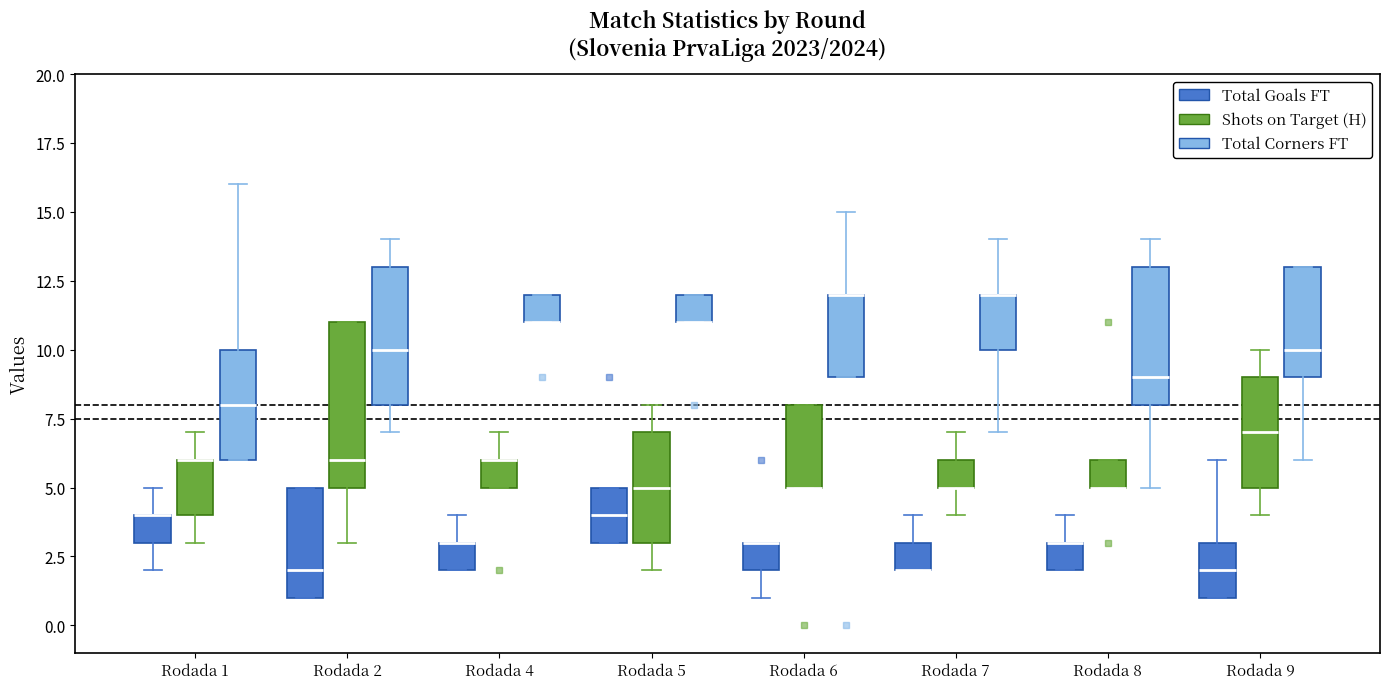

Reading left to right, read every box against the y-axis: the position of its median line, the range the box covers, and the ends of its whiskers. The values are not printed on the chart, so give them approximately, as read against the axis.

Rodada 1 (Total Goals FT): median 4 (drawn on the box's upper edge), box 3 to 4, whiskers 2 to 5
Rodada 1 (Shots on Target (H)): median 6 (drawn on the box's upper edge), box 4 to 6, whiskers 3 to 7
Rodada 1 (Total Corners FT): median 8, box 6 to 10, whiskers 6 to 16
Rodada 2 (Total Goals FT): median 2, box 1 to 5, whiskers 1 to 5
Rodada 2 (Shots on Target (H)): median 6, box 5 to 11, whiskers 3 to 11
Rodada 2 (Total Corners FT): median 10, box 8 to 13, whiskers 7 to 14
Rodada 4 (Total Goals FT): median 3 (drawn on the box's upper edge), box 2 to 3, whiskers 2 to 4
Rodada 4 (Shots on Target (H)): median 6 (drawn on the box's upper edge), box 5 to 6, whiskers 5 to 7
Rodada 4 (Total Corners FT): median 11 (drawn on the box's lower edge), box 11 to 12, whiskers 11 to 12
Rodada 5 (Total Goals FT): median 4, box 3 to 5, whiskers 3 to 5
Rodada 5 (Shots on Target (H)): median 5, box 3 to 7, whiskers 2 to 8
Rodada 5 (Total Corners FT): median 11 (drawn on the box's lower edge), box 11 to 12, whiskers 11 to 12
Rodada 6 (Total Goals FT): median 3 (drawn on the box's upper edge), box 2 to 3, whiskers 1 to 3
Rodada 6 (Shots on Target (H)): median 5 (drawn on the box's lower edge), box 5 to 8, whiskers 5 to 8
Rodada 6 (Total Corners FT): median 12 (drawn on the box's upper edge), box 9 to 12, whiskers 9 to 15
Rodada 7 (Total Goals FT): median 2 (drawn on the box's lower edge), box 2 to 3, whiskers 2 to 4
Rodada 7 (Shots on Target (H)): median 5 (drawn on the box's lower edge), box 5 to 6, whiskers 4 to 7
Rodada 7 (Total Corners FT): median 12 (drawn on the box's upper edge), box 10 to 12, whiskers 7 to 14
Rodada 8 (Total Goals FT): median 3 (drawn on the box's upper edge), box 2 to 3, whiskers 2 to 4
Rodada 8 (Shots on Target (H)): median 5 (drawn on the box's lower edge), box 5 to 6, whiskers 5 to 6
Rodada 8 (Total Corners FT): median 9, box 8 to 13, whiskers 5 to 14
Rodada 9 (Total Goals FT): median 2, box 1 to 3, whiskers 1 to 6
Rodada 9 (Shots on Target (H)): median 7, box 5 to 9, whiskers 4 to 10
Rodada 9 (Total Corners FT): median 10, box 9 to 13, whiskers 6 to 13